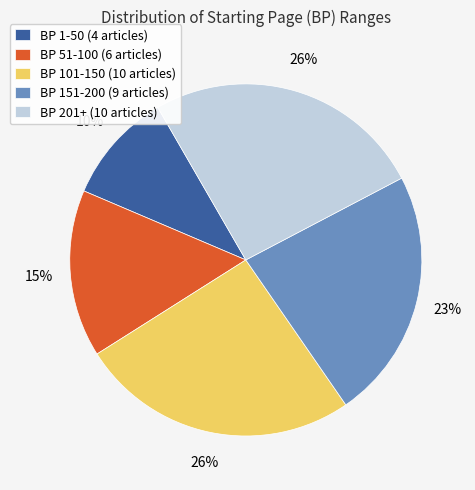

To the nearest percent, what is the average slice percentage?

20%